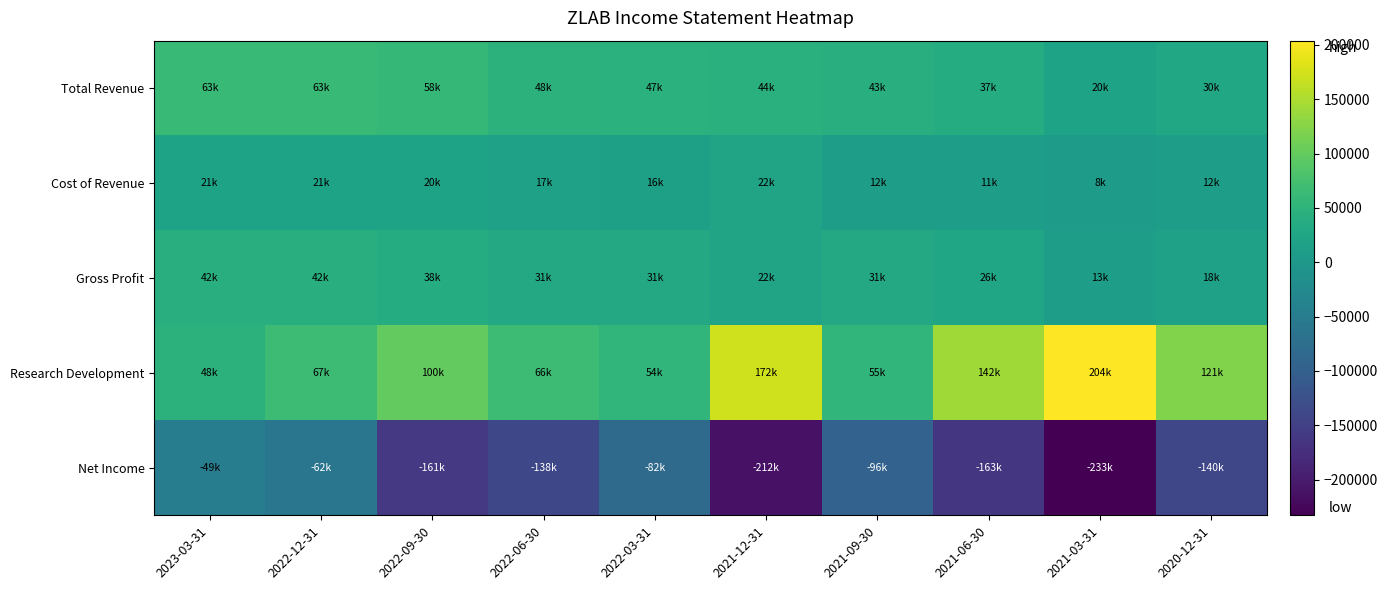

Rank the series by their maximum value, from highest to lowest.

Research Development, Total Revenue, Gross Profit, Cost of Revenue, Net Income